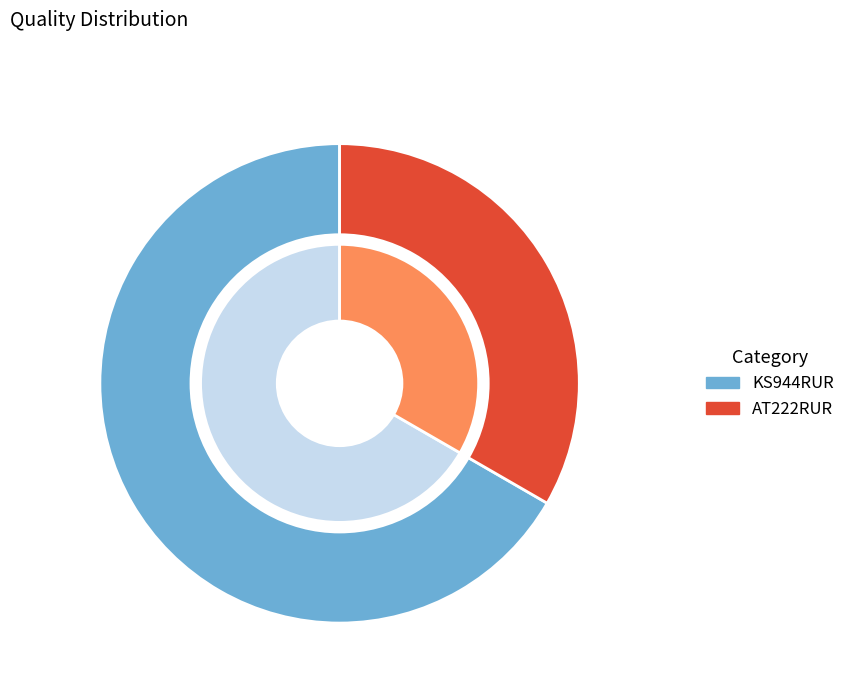

How many segments does this pie chart have?

2